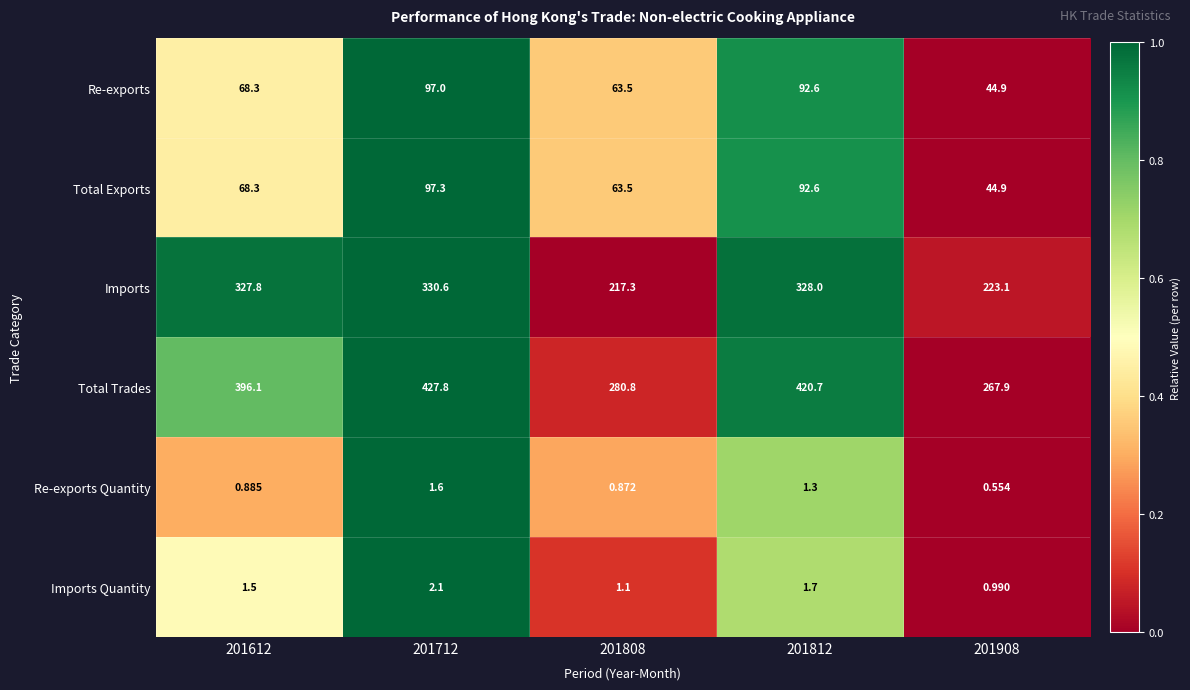

At 201712, list the series in order from largest to smallest.

Total Trades, Imports, Total Exports, Re-exports, Imports Quantity, Re-exports Quantity